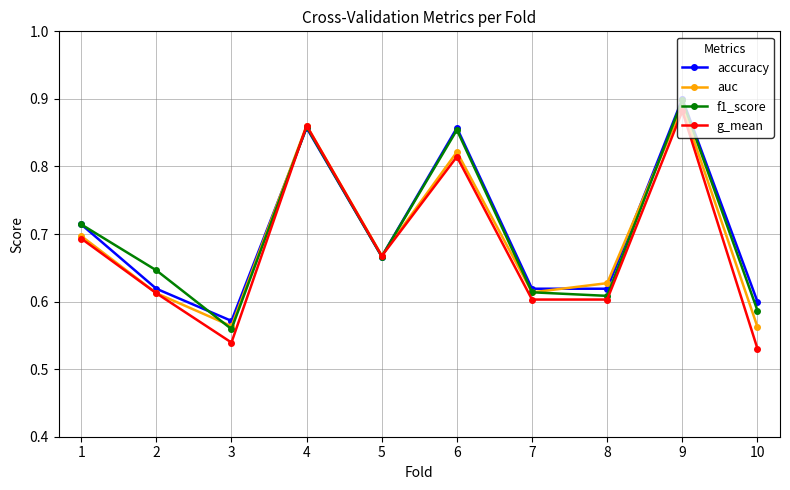

Between which two adjacent categories do f1_score and g_mean first intersect?

3 and 4